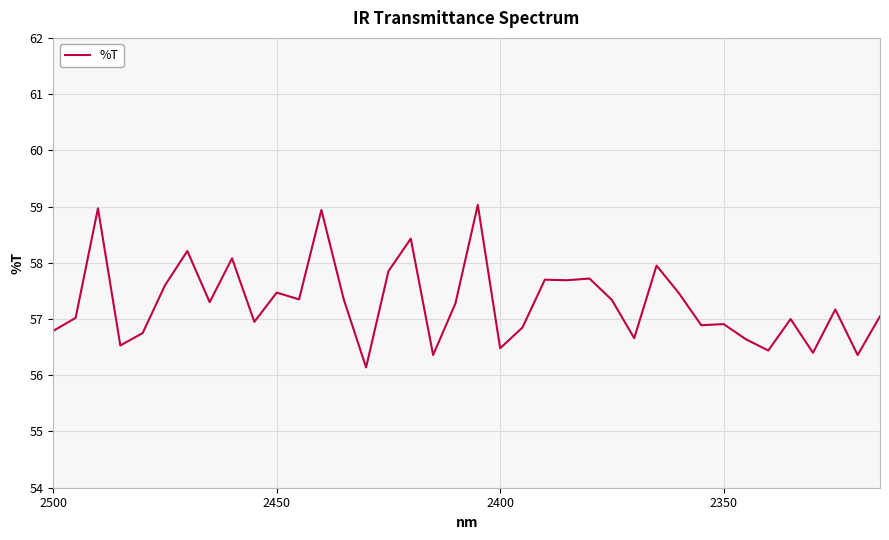

What is the difference between the second highest and minimum values?

2.8